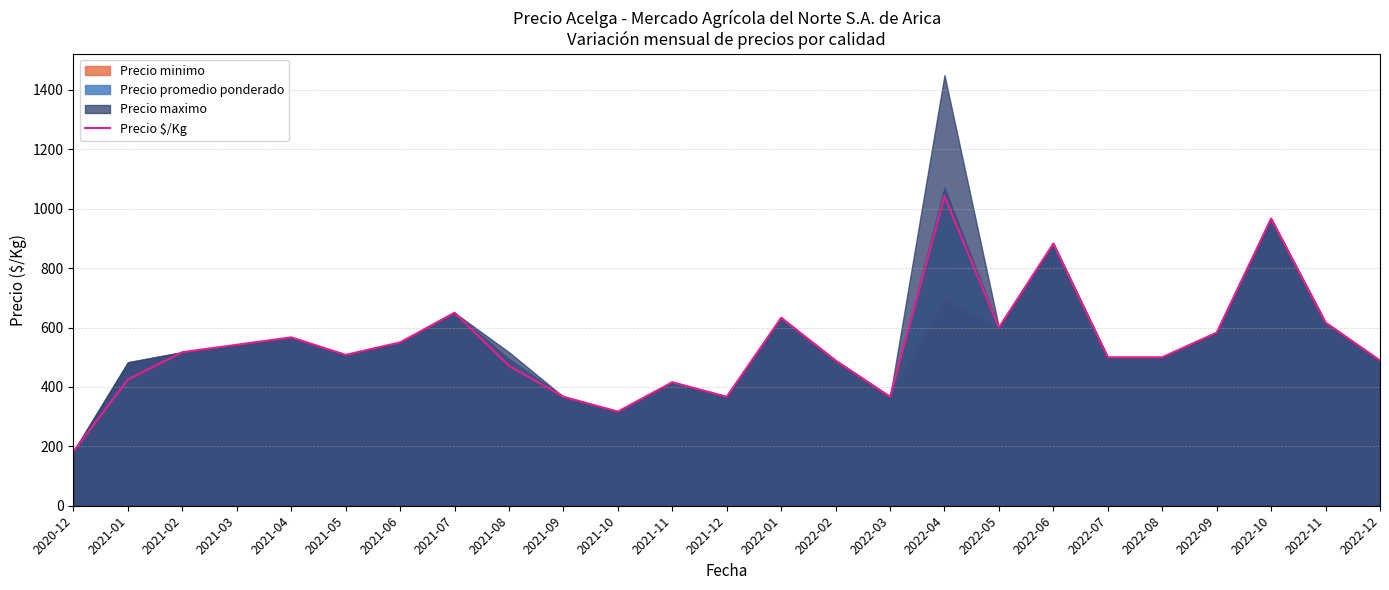

Rank the categories by value from highest to lowest.

2022-04, 2022-10, 2022-06, 2021-07, 2022-01, 2022-11, 2022-05, 2022-09, 2021-04, 2021-06, 2021-03, 2021-02, 2021-05, 2022-07, 2022-08, 2022-02, 2022-12, 2021-08, 2021-01, 2021-11, 2021-09, 2021-12, 2022-03, 2021-10, 2020-12